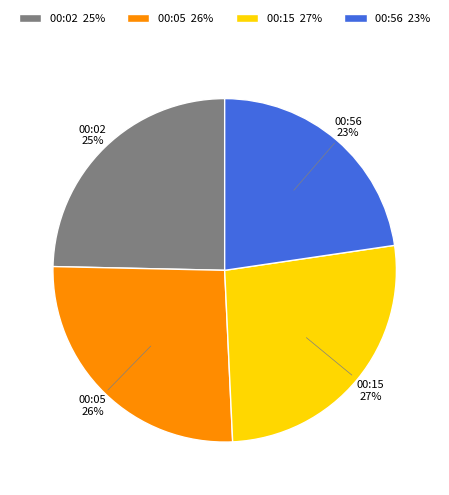

Does any single category account for the majority?

No